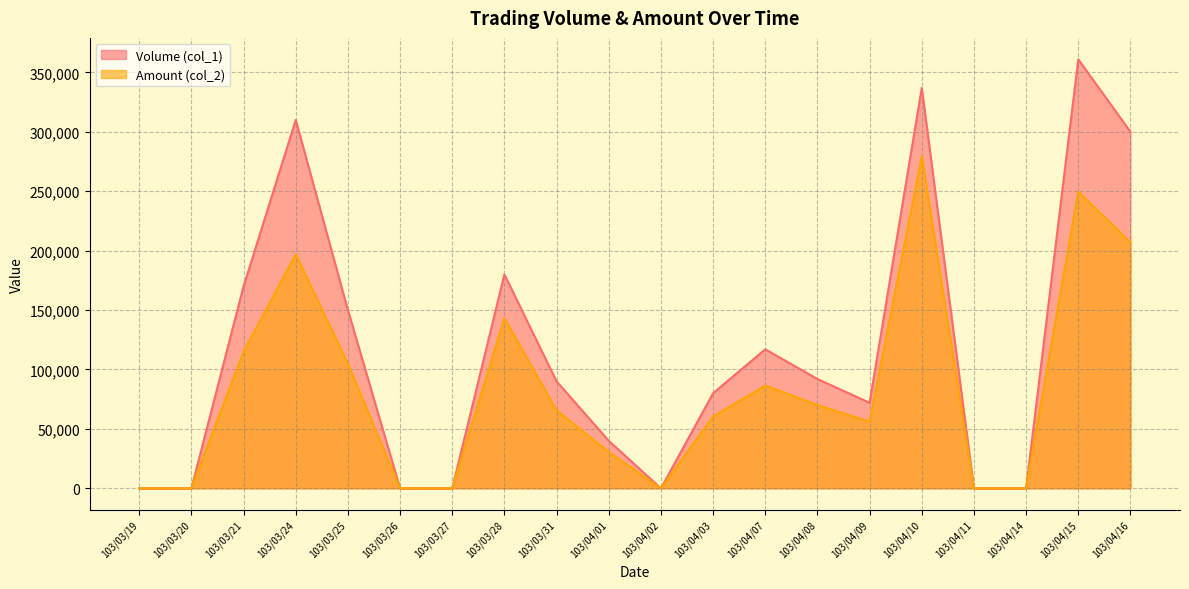

True or false: Amount (col_2) and Volume (col_1) intersect in this chart.

False